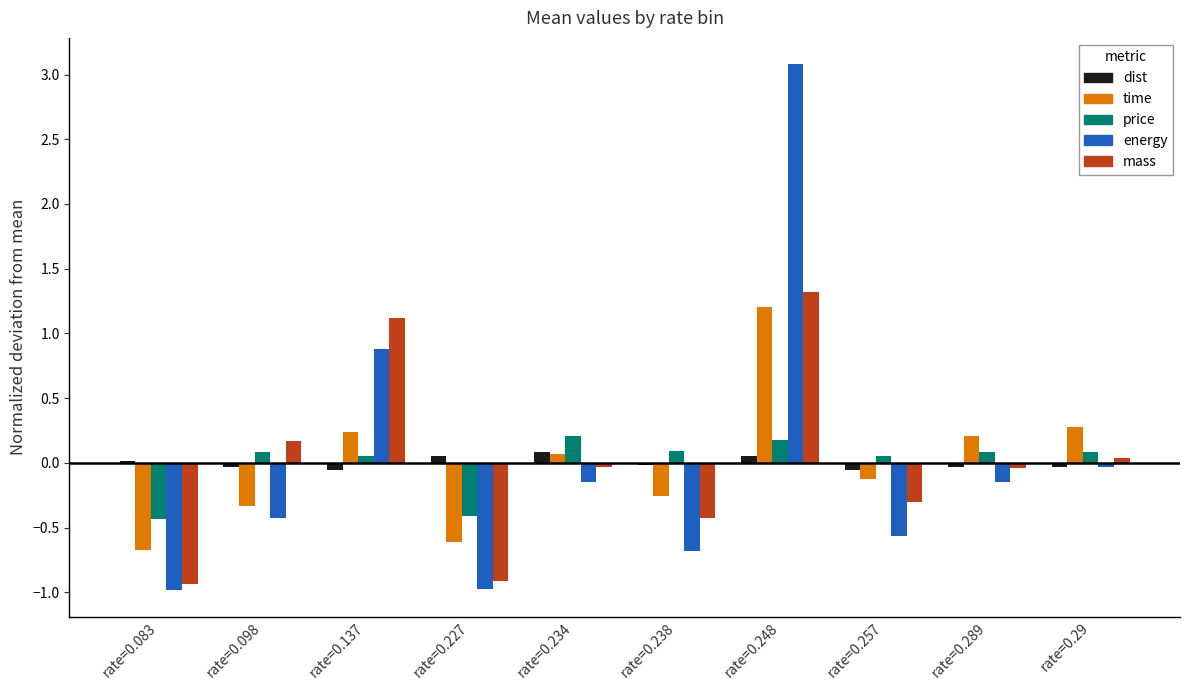

Which series has the largest range (max minus min)?

energy